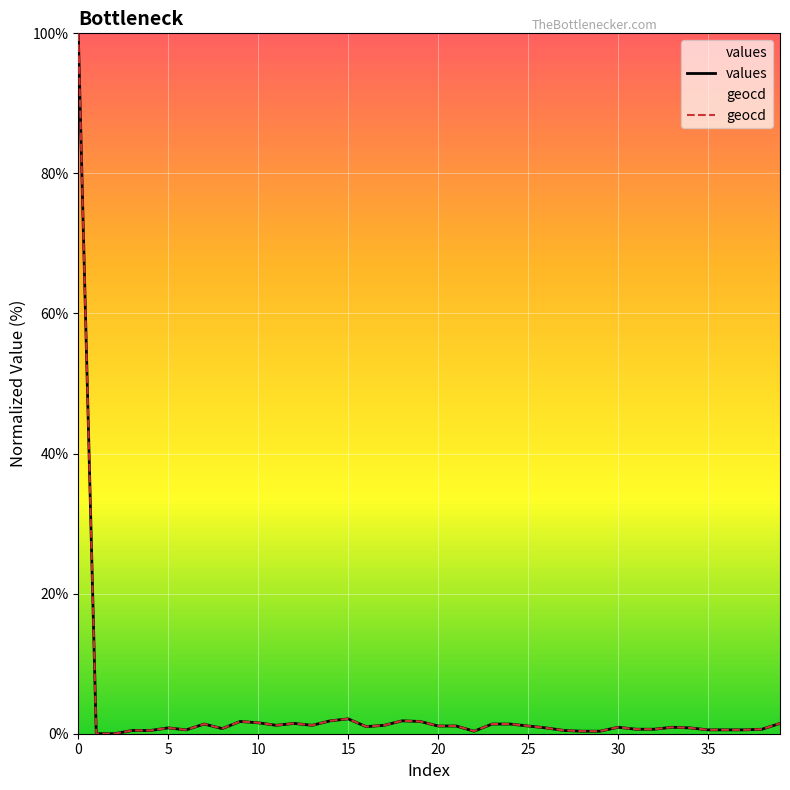

Read the geocd value at 39.

1.5